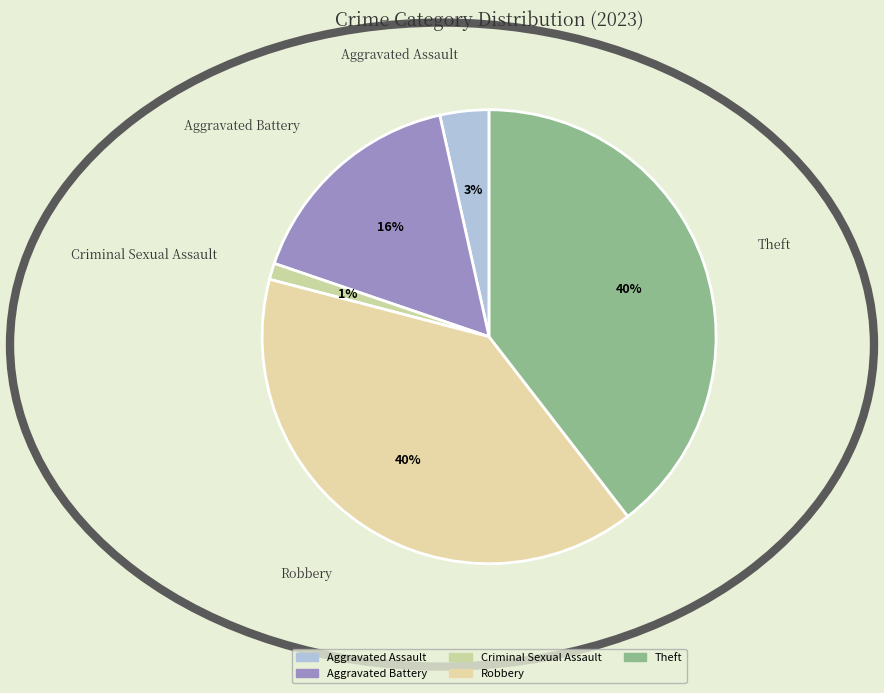

How many segments does this pie chart have?

5